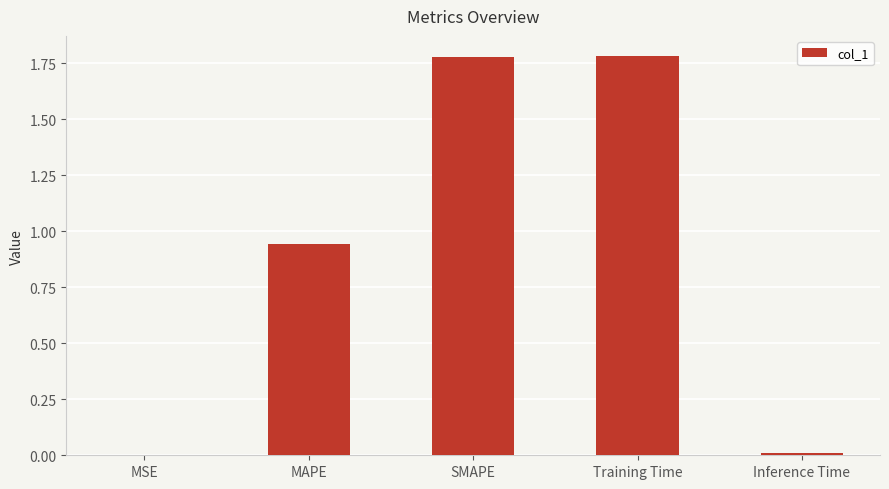

What is the sum of the values at MAPE and Training Time?

2.7